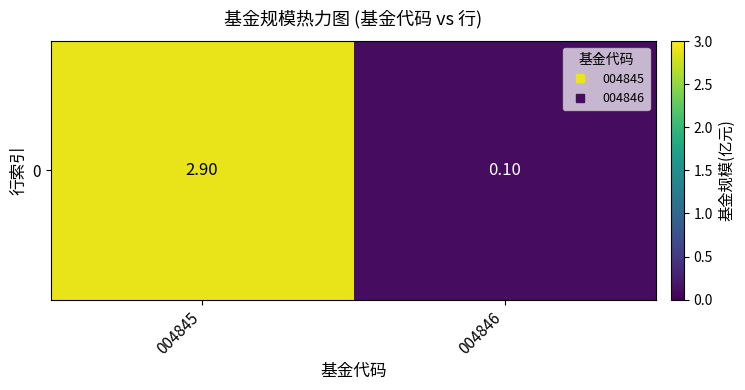

Reading left to right, extract all data points from this chart.

004845=2.9	004846=0.1